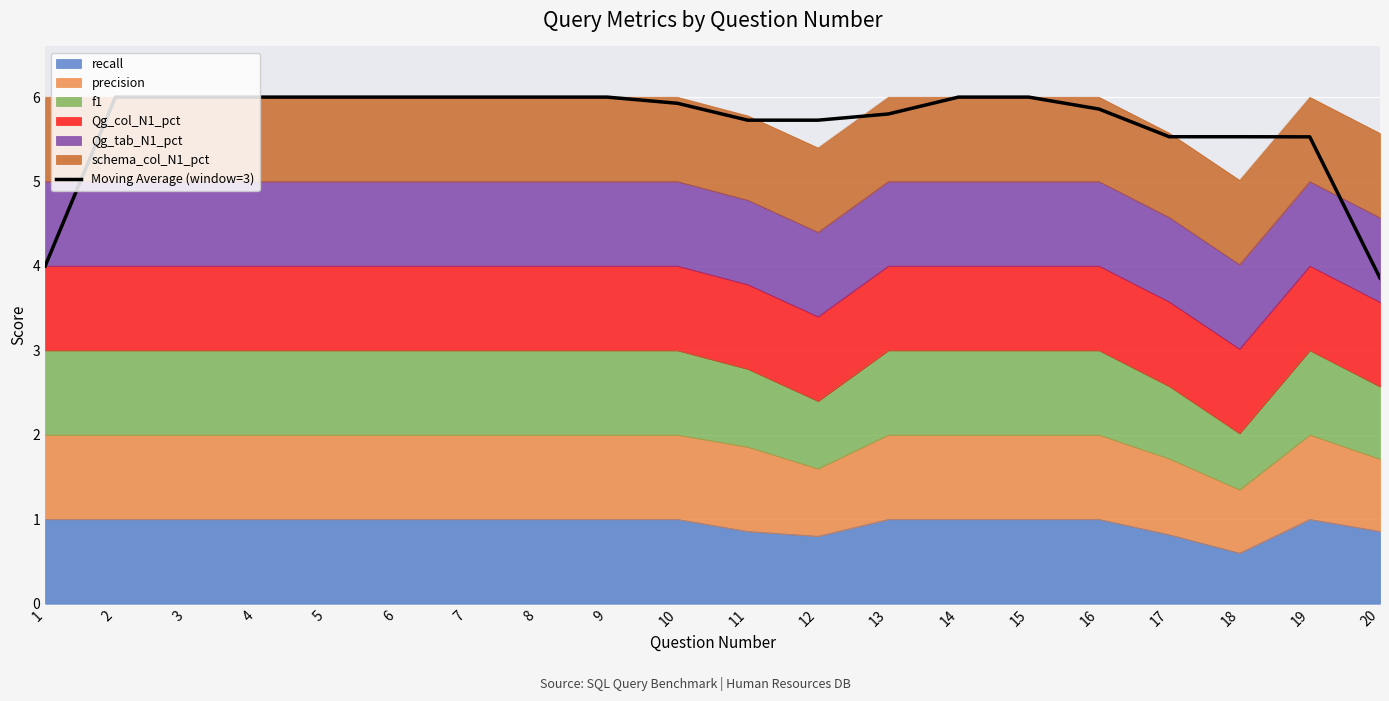

List the labels in order of value, largest first.

2, 3, 4, 5, 6, 7, 8, 9, 14, 15, 10, 16, 13, 11, 12, 17, 18, 19, 1, 20